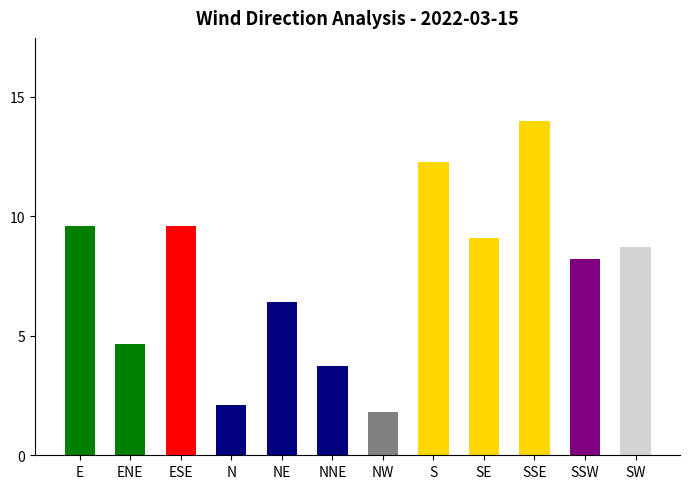

Is it true that the value at NW is 1.8?

True